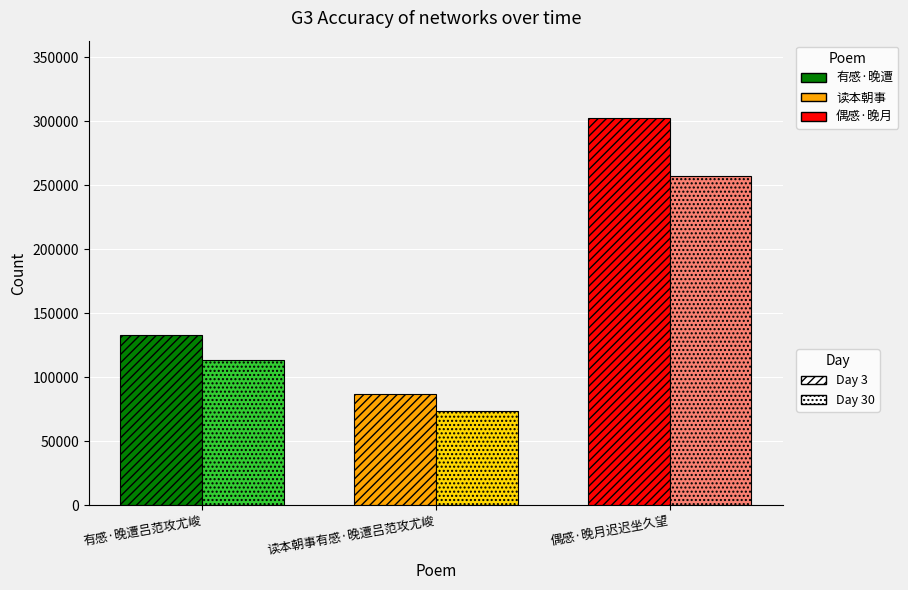

List the labels in order of value, smallest first.

读本朝事有感·晚遭吕范攻尤峻, 有感·晚遭吕范攻尤峻, 偶感·晚月迟迟坐久望